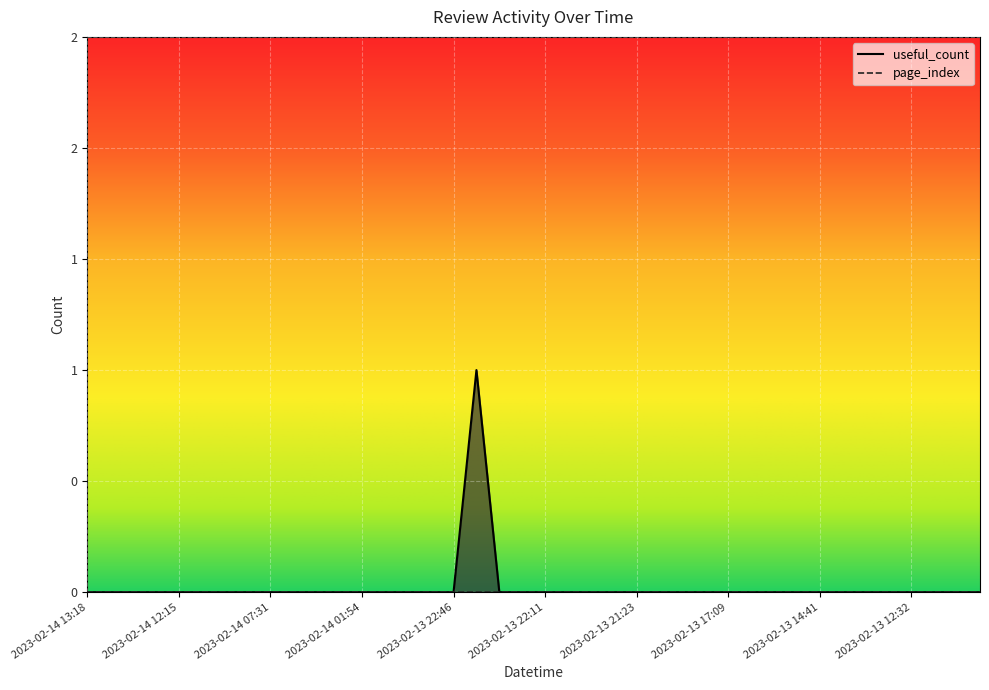

True or false: the data has more than 2 interior local peaks.

False